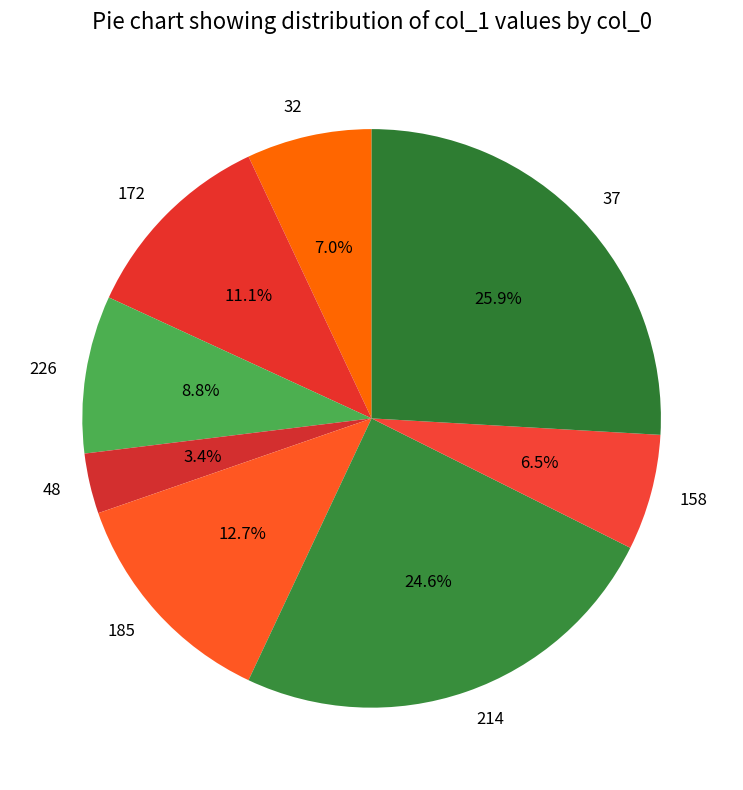

What percentage do 37 and 48 together represent?

29.3%